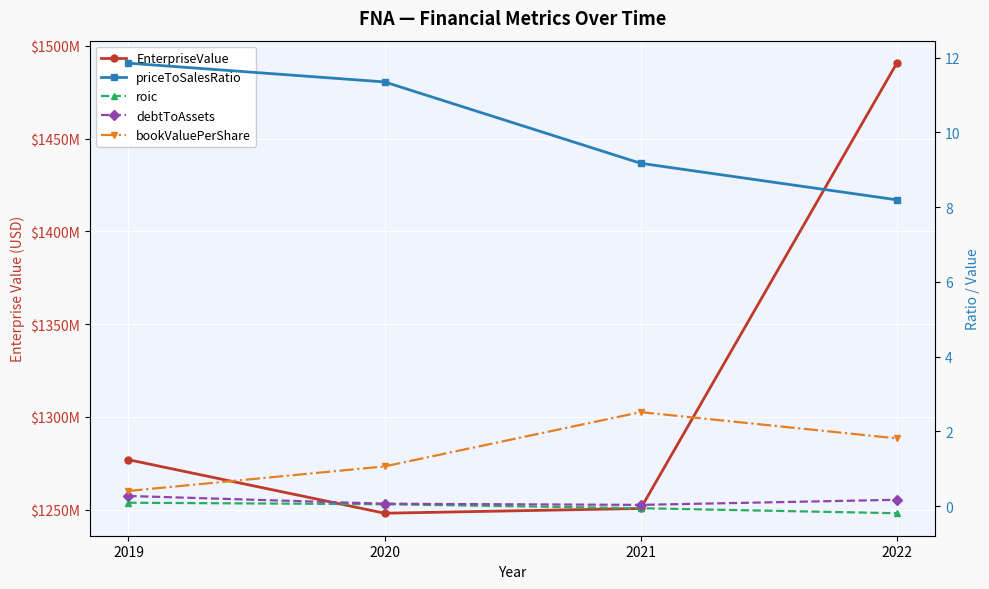

Where is debtToAssets nearest to the value 0?

2021